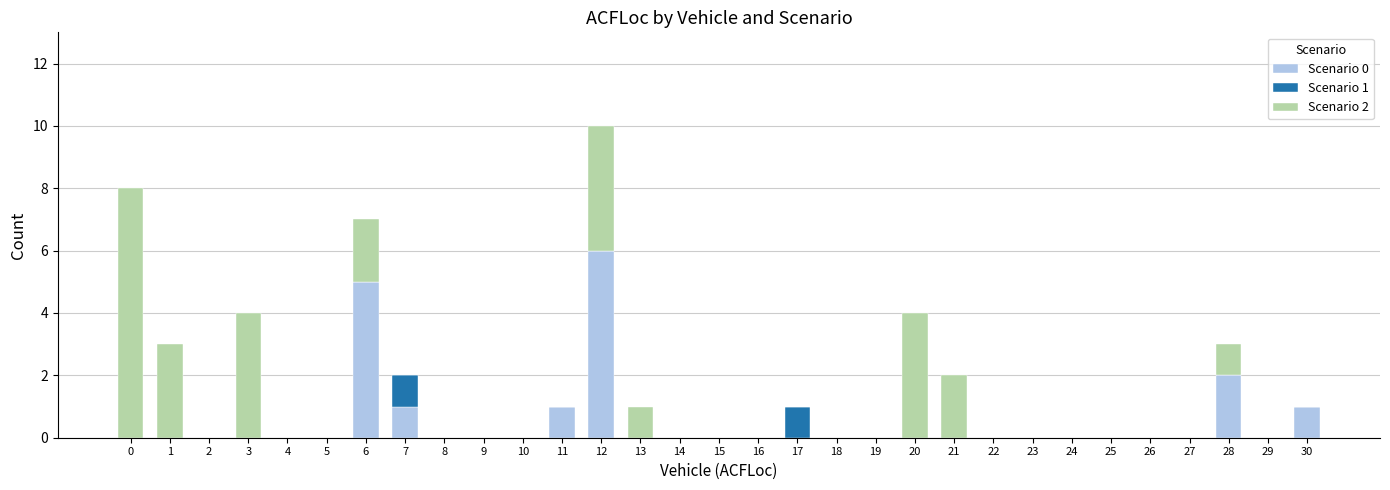

At which category is the sum across all series the highest?

12